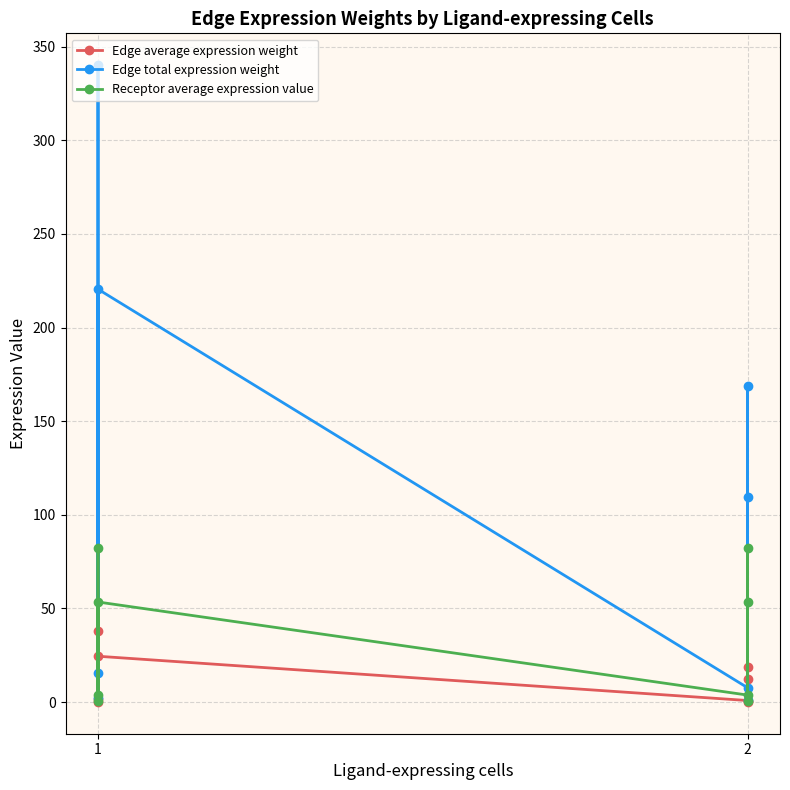

True or false: Edge total expression weight has more than 0 points higher than both neighbors.

True